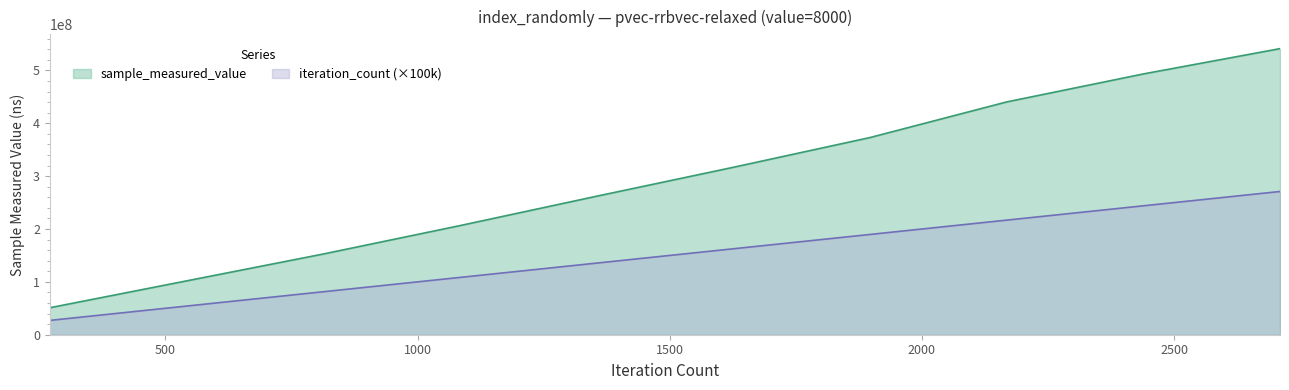

Does the chart display data point markers on the line(s)?

No